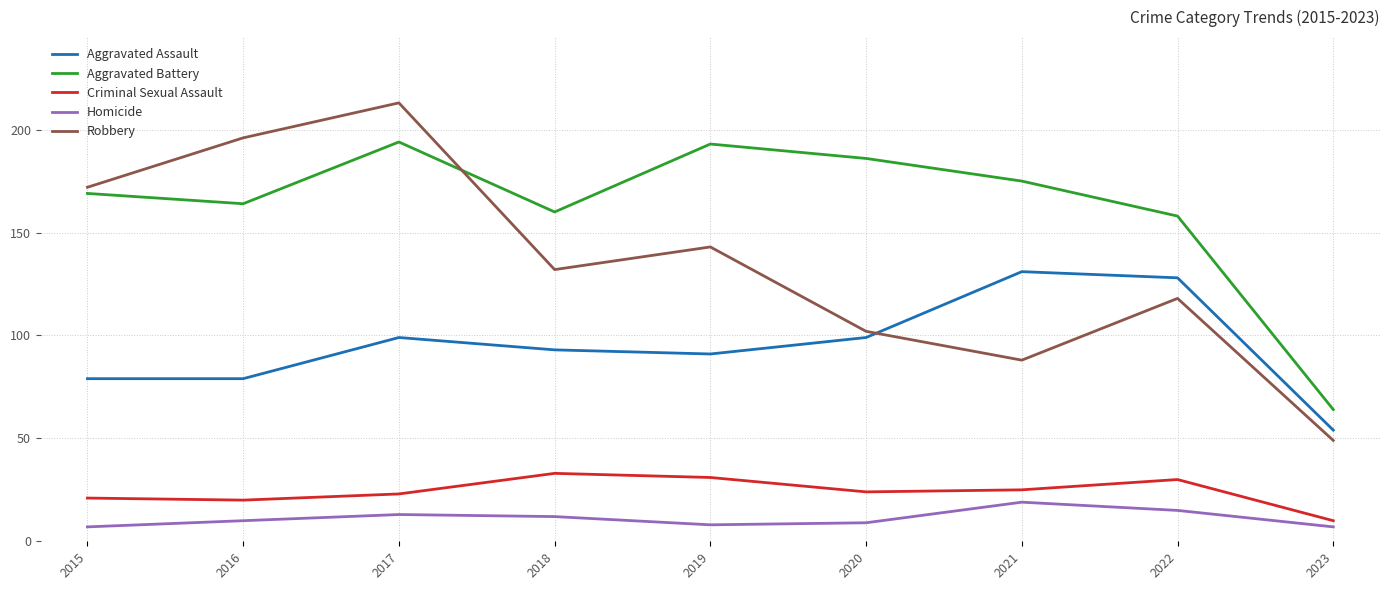

True or false: Criminal Sexual Assault and Aggravated Battery cross at least once.

False